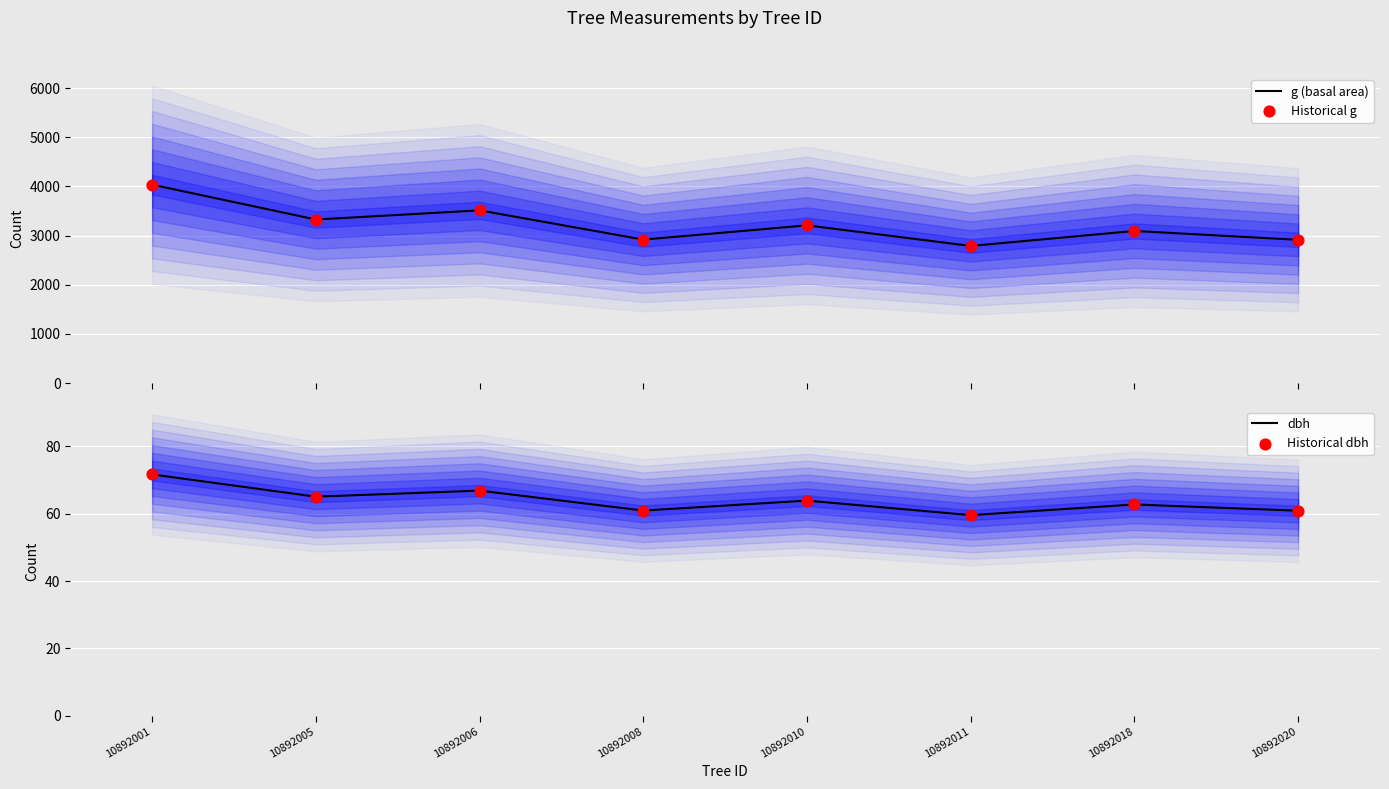

What are all the series names shown in the legend?

g (basal area), Historical g, dbh, Historical dbh